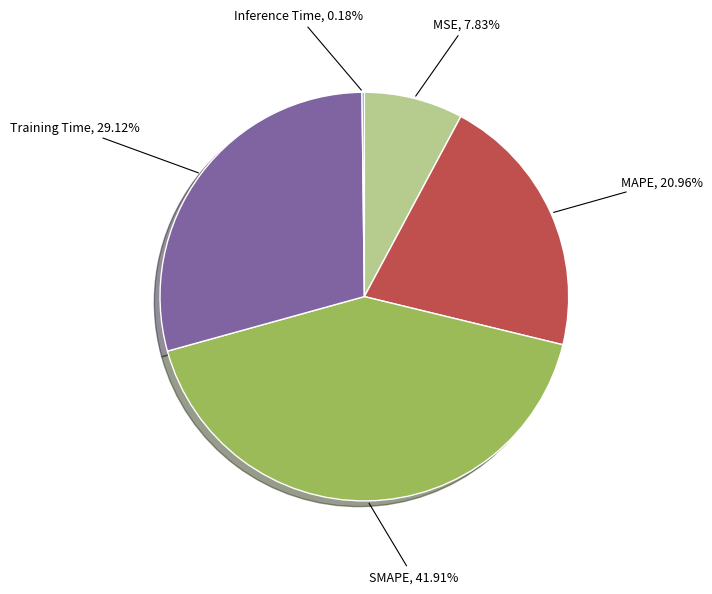

Does any single category account for the majority?

No